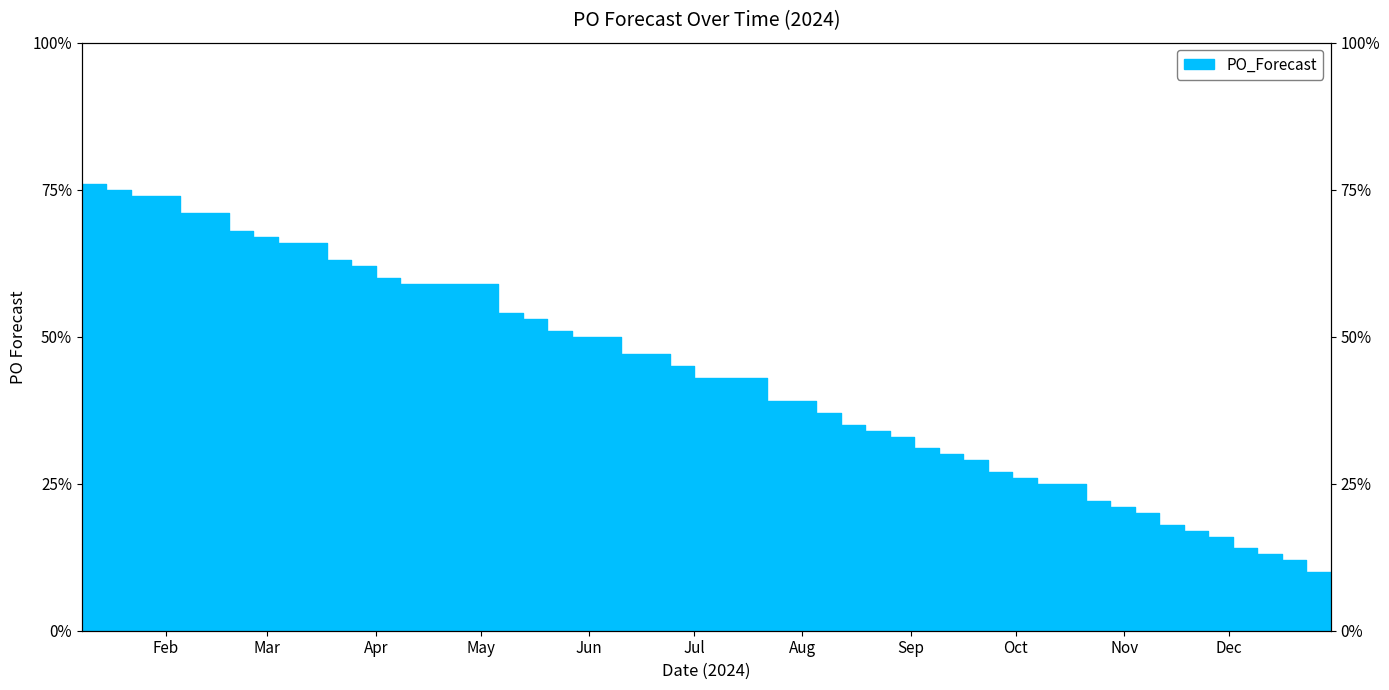

The chart shows a value of 50 at 2024-09-16. True or false?

False